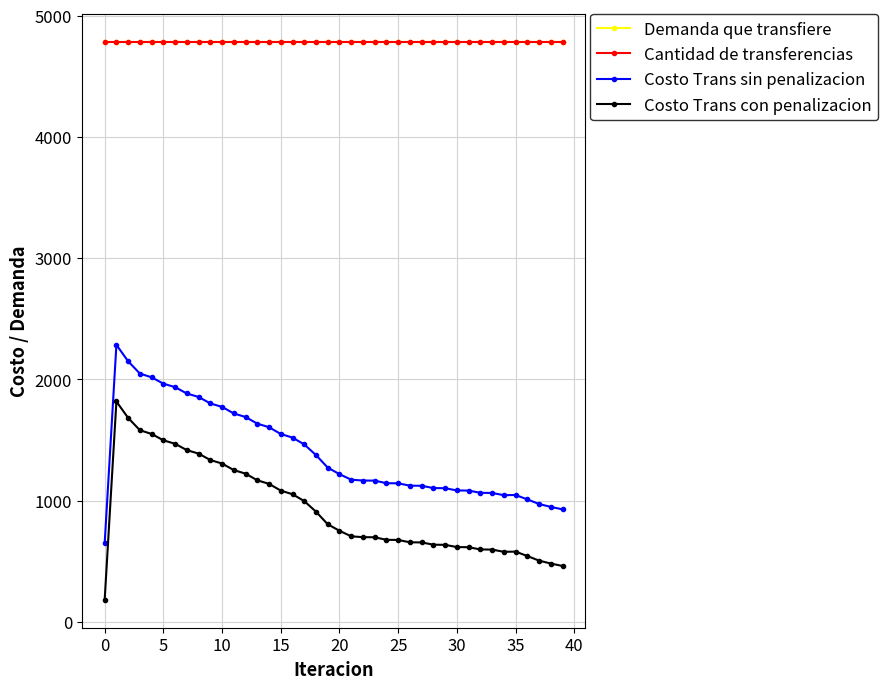

Is this an area chart (filled region under the line)?

No